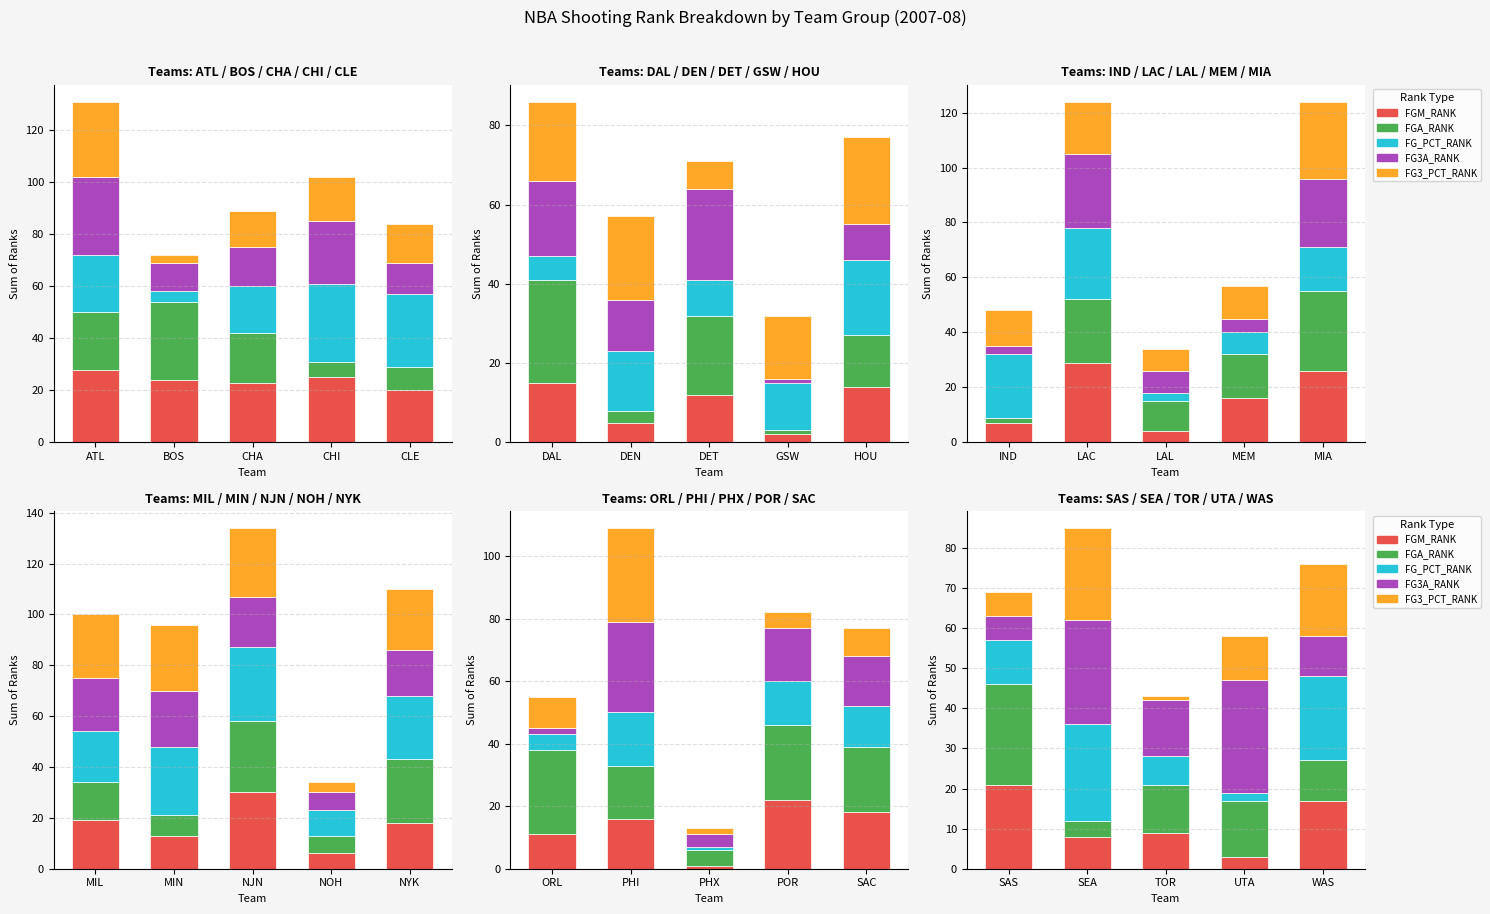

Does the chart contain any negative values?

No